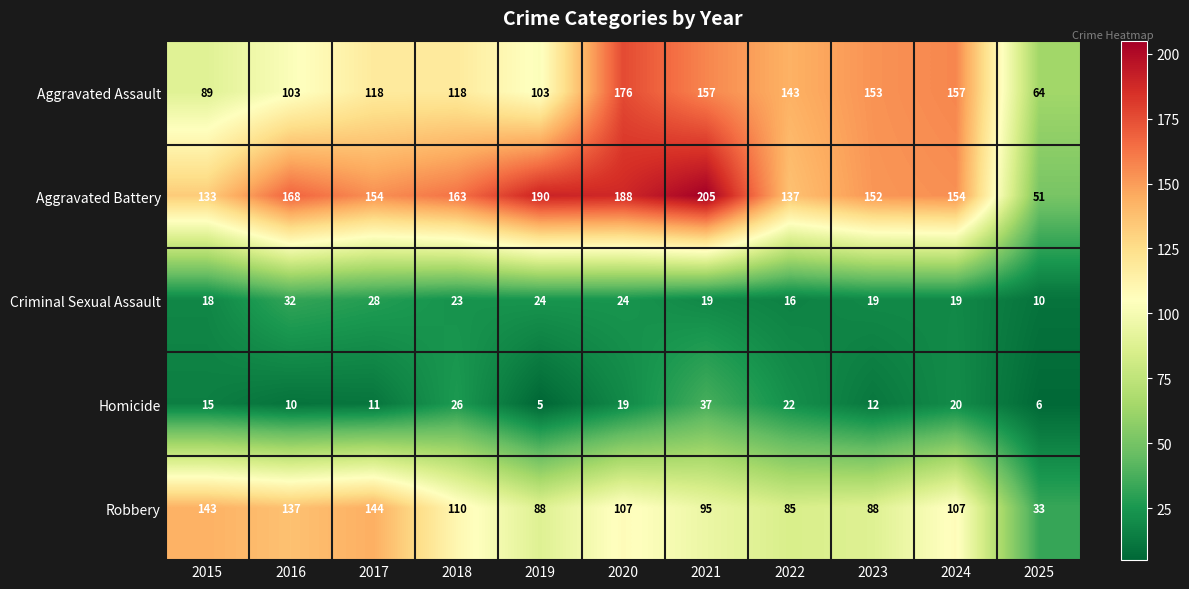

Is it true that Homicide equals 3 at 2016?

False